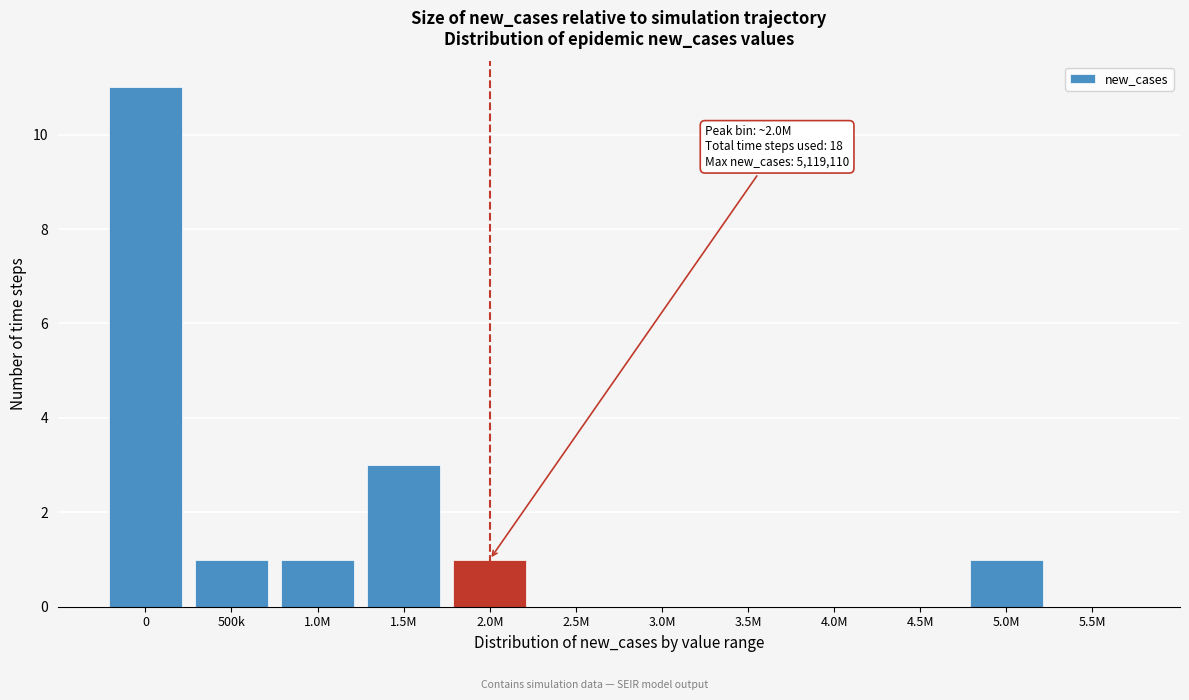

Reading left to right, what are all the values shown in this chart?

0=11	500k=1	1.0M=1	1.5M=3	2.0M=1	2.5M=0	3.0M=0	3.5M=0	4.0M=0	4.5M=0	5.0M=1	5.5M=0